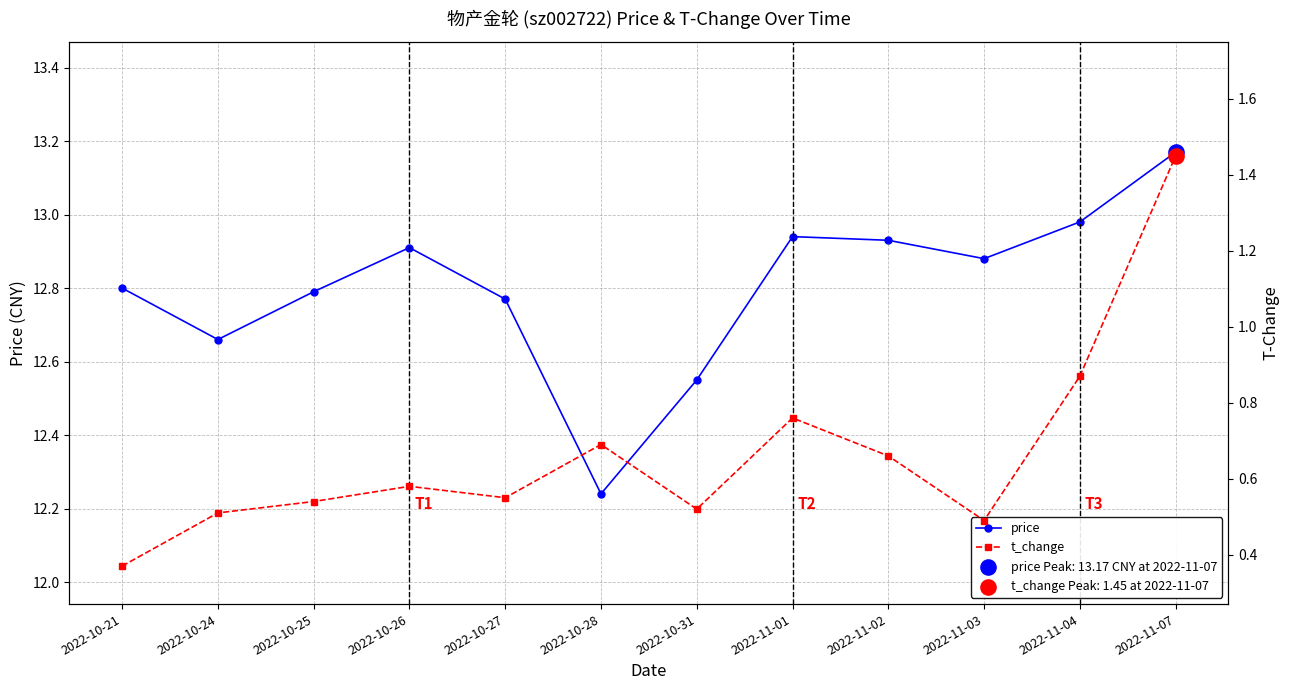

At how many categories does at least one series exceed 11?

12